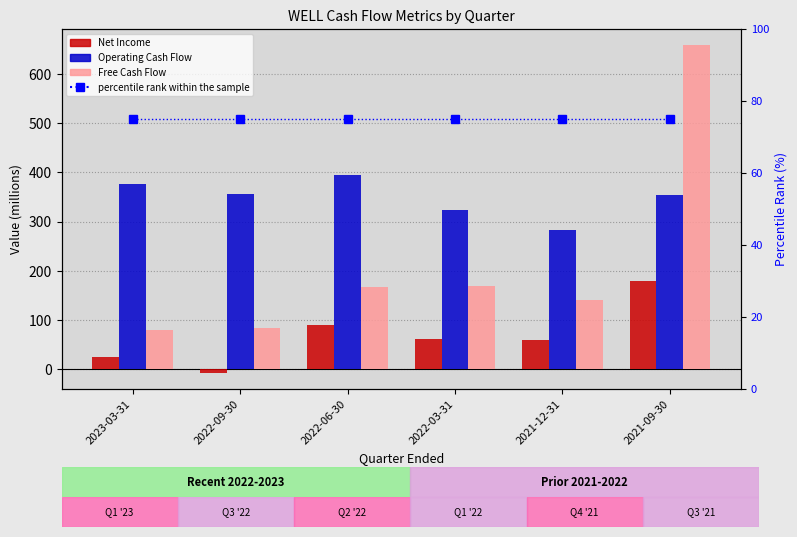

True or false: Net Income has a value of 13.2 at 2023-03-31.

False